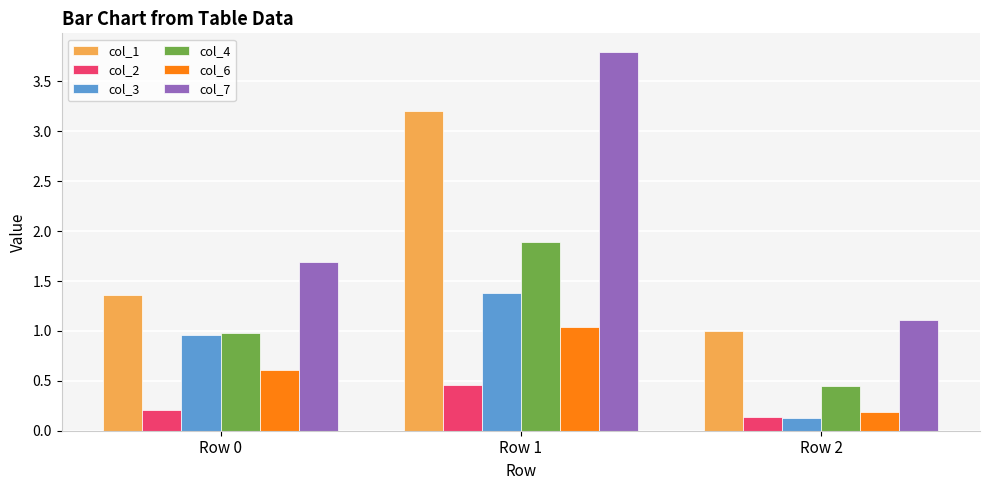

How many bars are there in total?

18